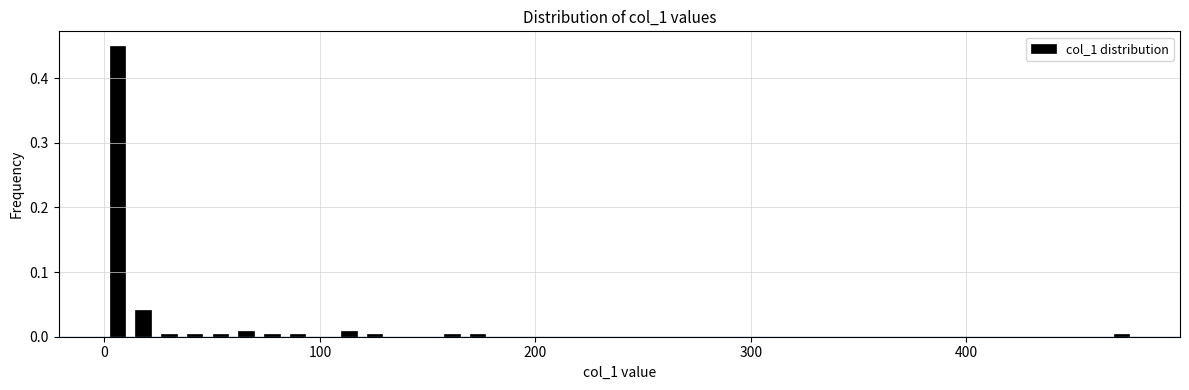

Read against the x-axis, roughly where is the centre of the tallest bar?

10